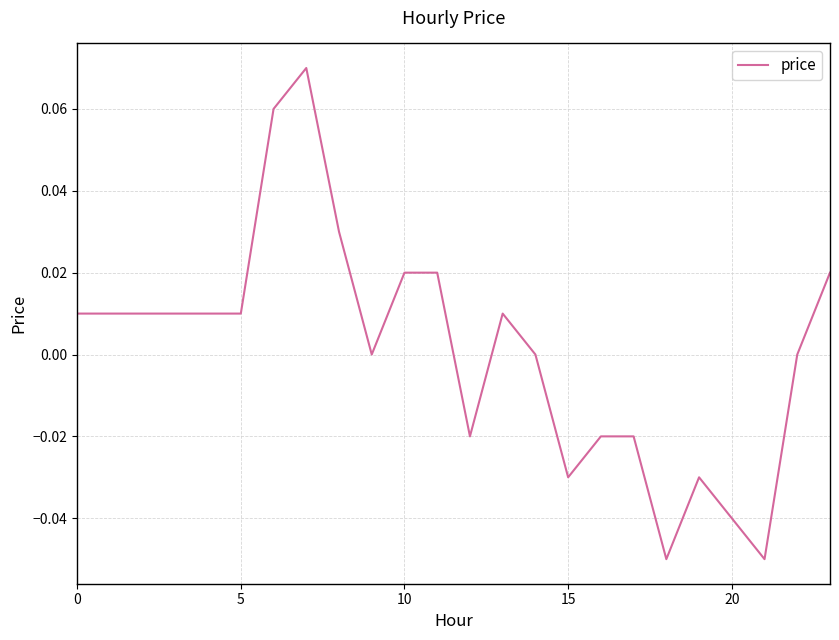

The chart shows a value of -0.1 at 15. True or false?

False